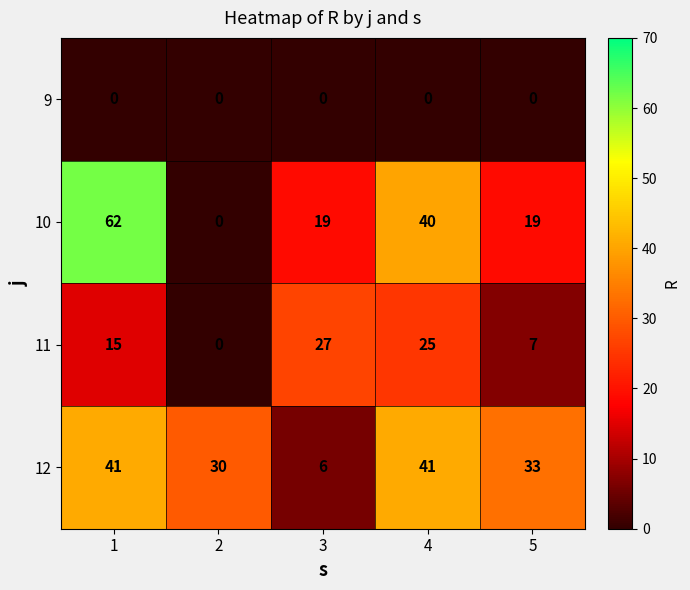

What is the difference between the highest and lowest values at 4?

41